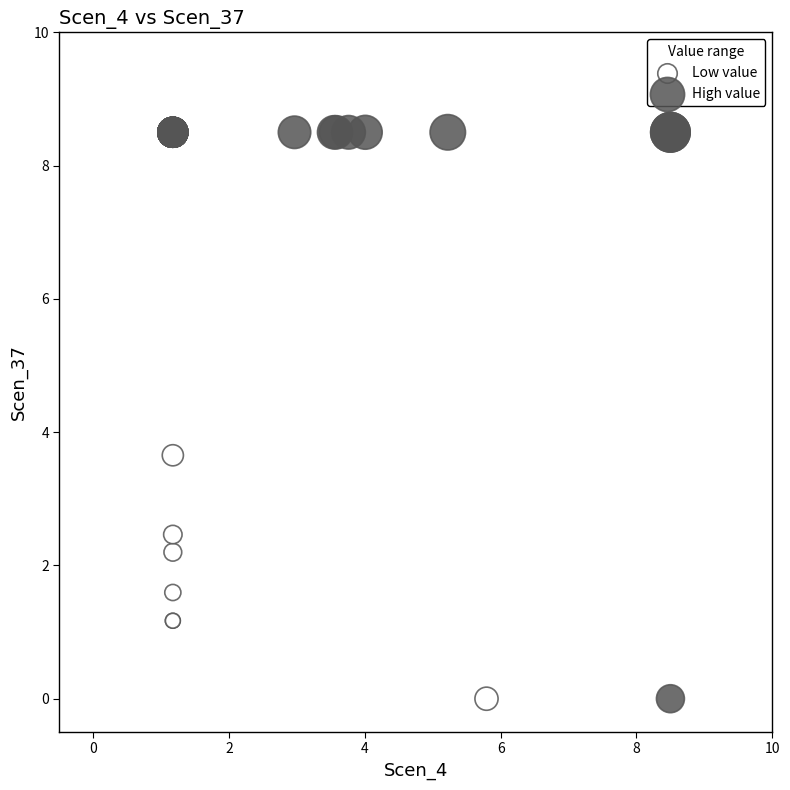

Which series has the widest spread of Y values?

High value